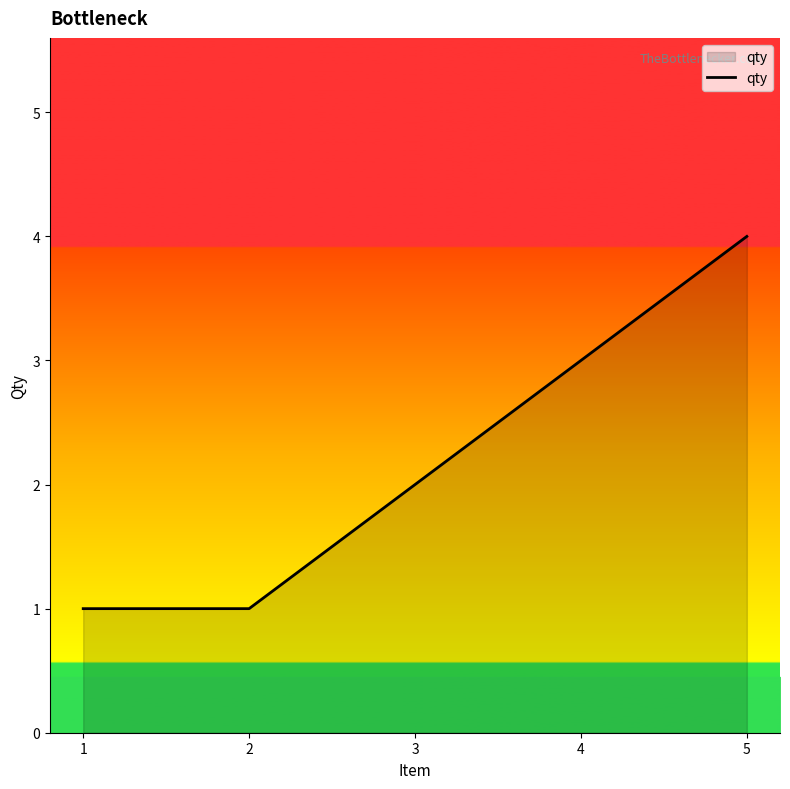

What is the smallest value displayed?

1